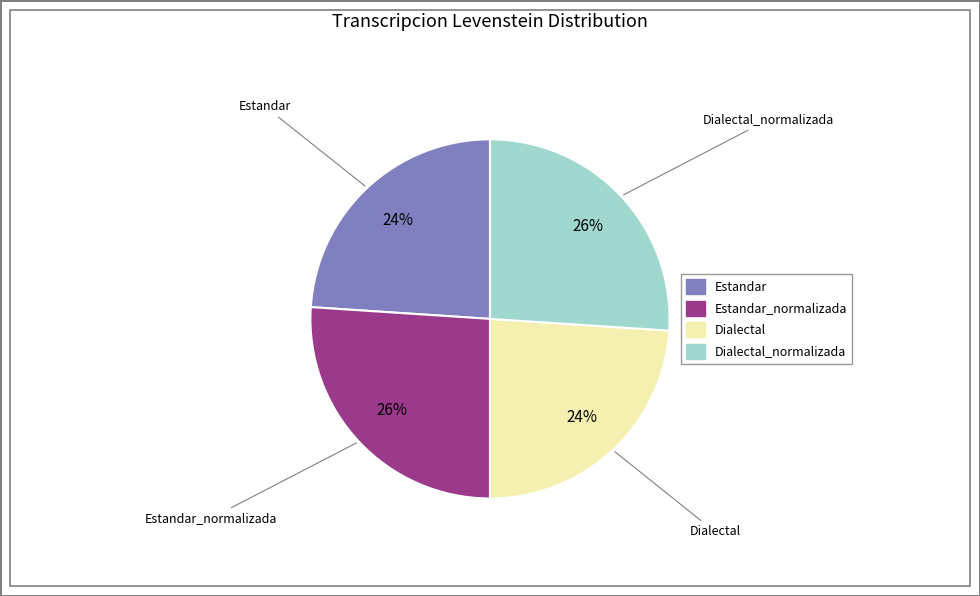

To the nearest percent, what is the average slice percentage?

25%